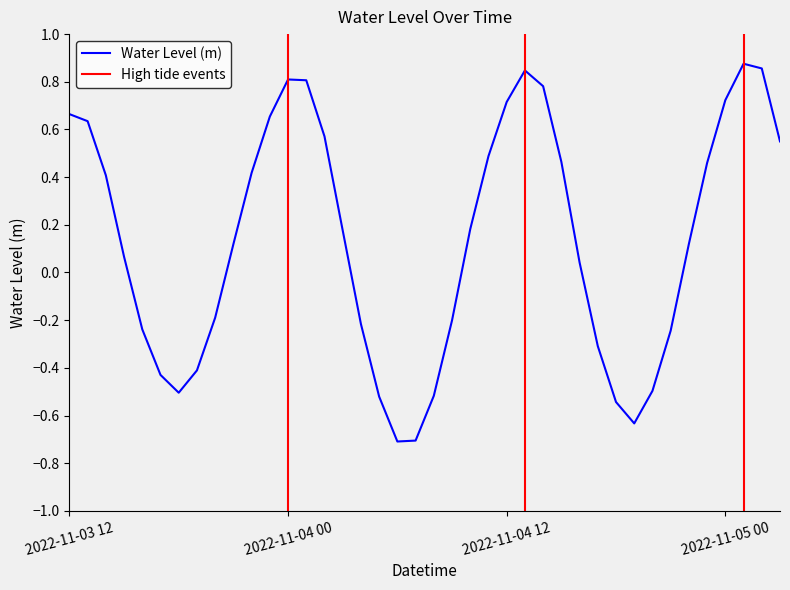

What is the difference between the maximum and minimum values?

1.6